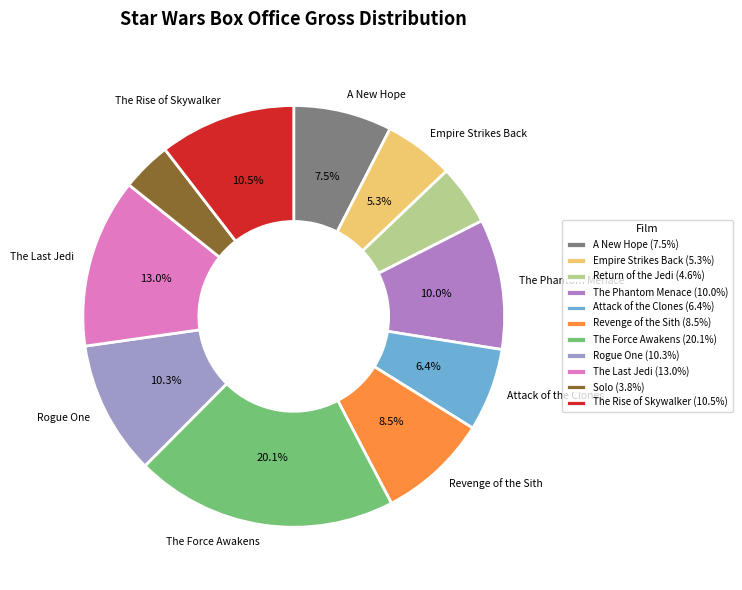

Is there a majority slice in this chart?

No